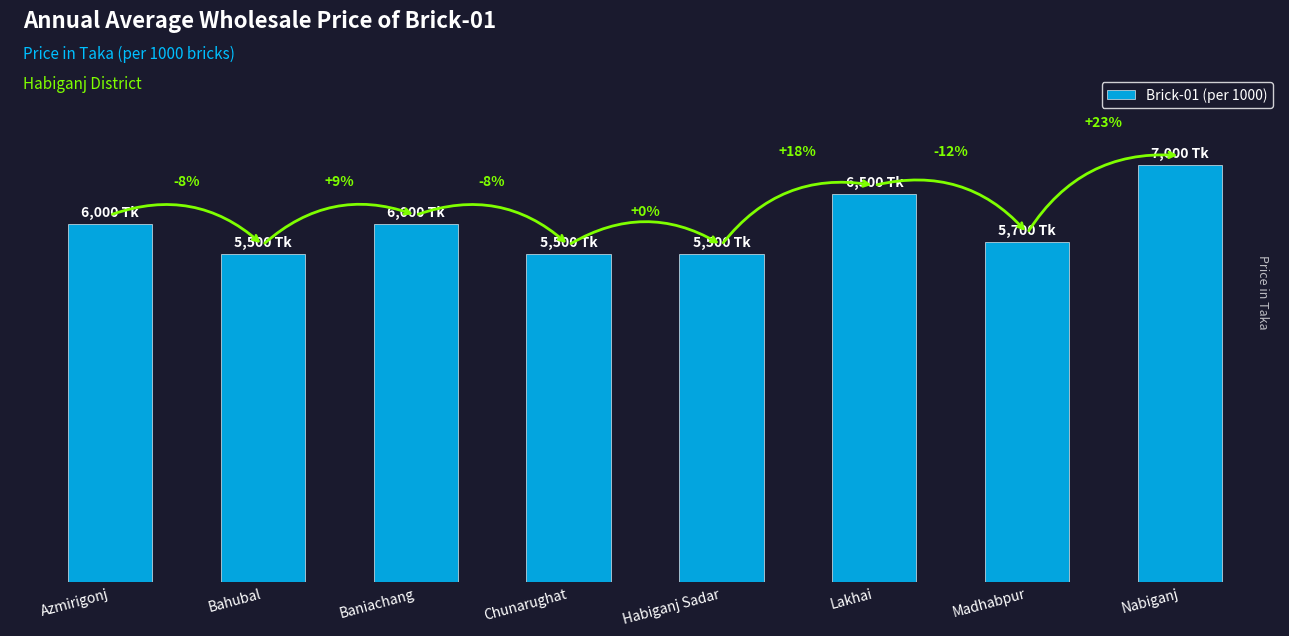

Does the chart contain any negative values?

No